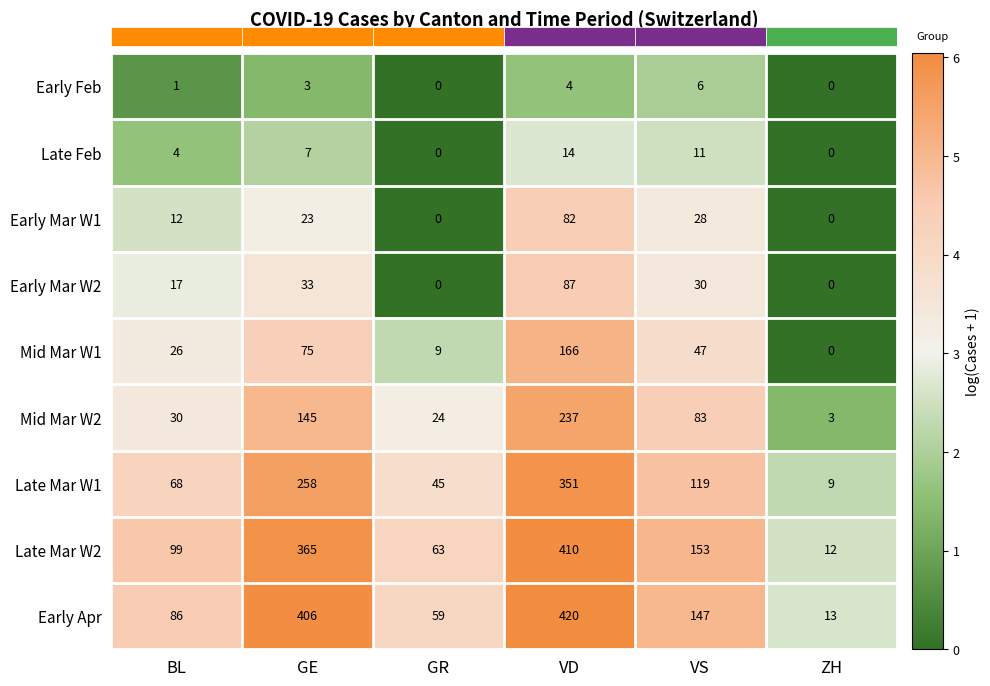

What is the total value across all series at ZH?

8.9